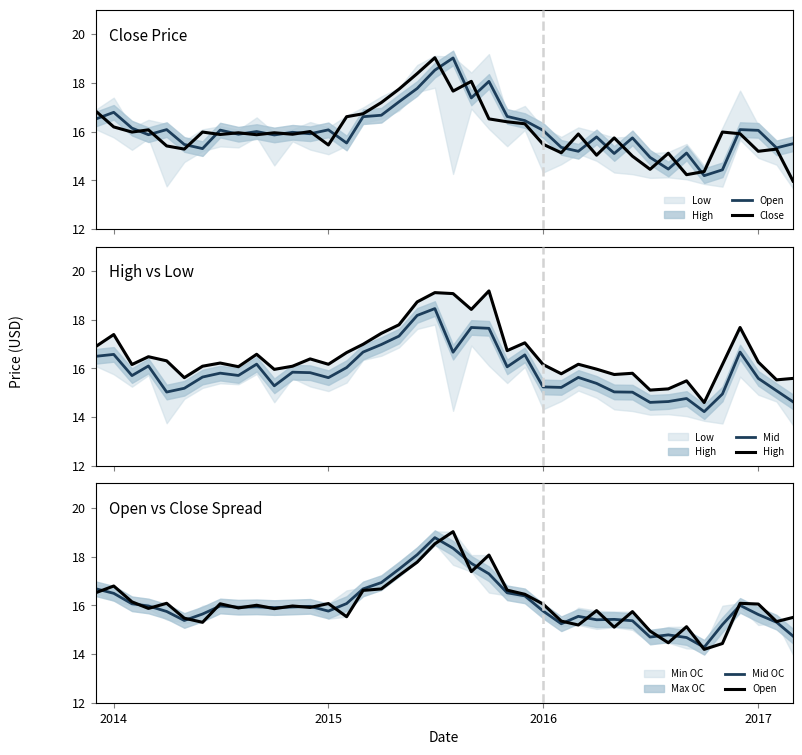

What is the highest value of the Mid OC series?

18.8